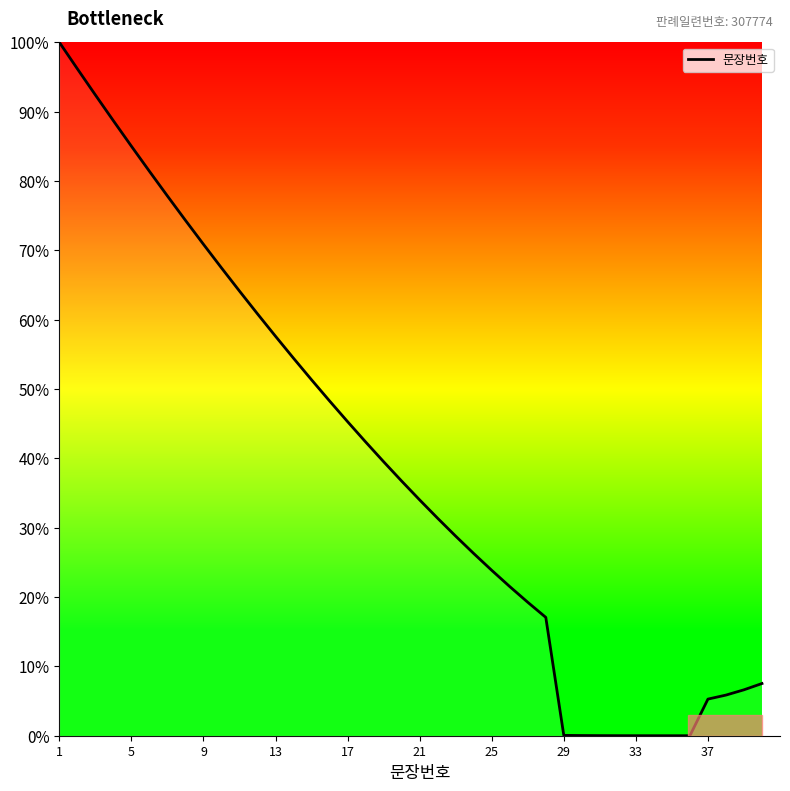

What is the greatest value displayed?

100.0